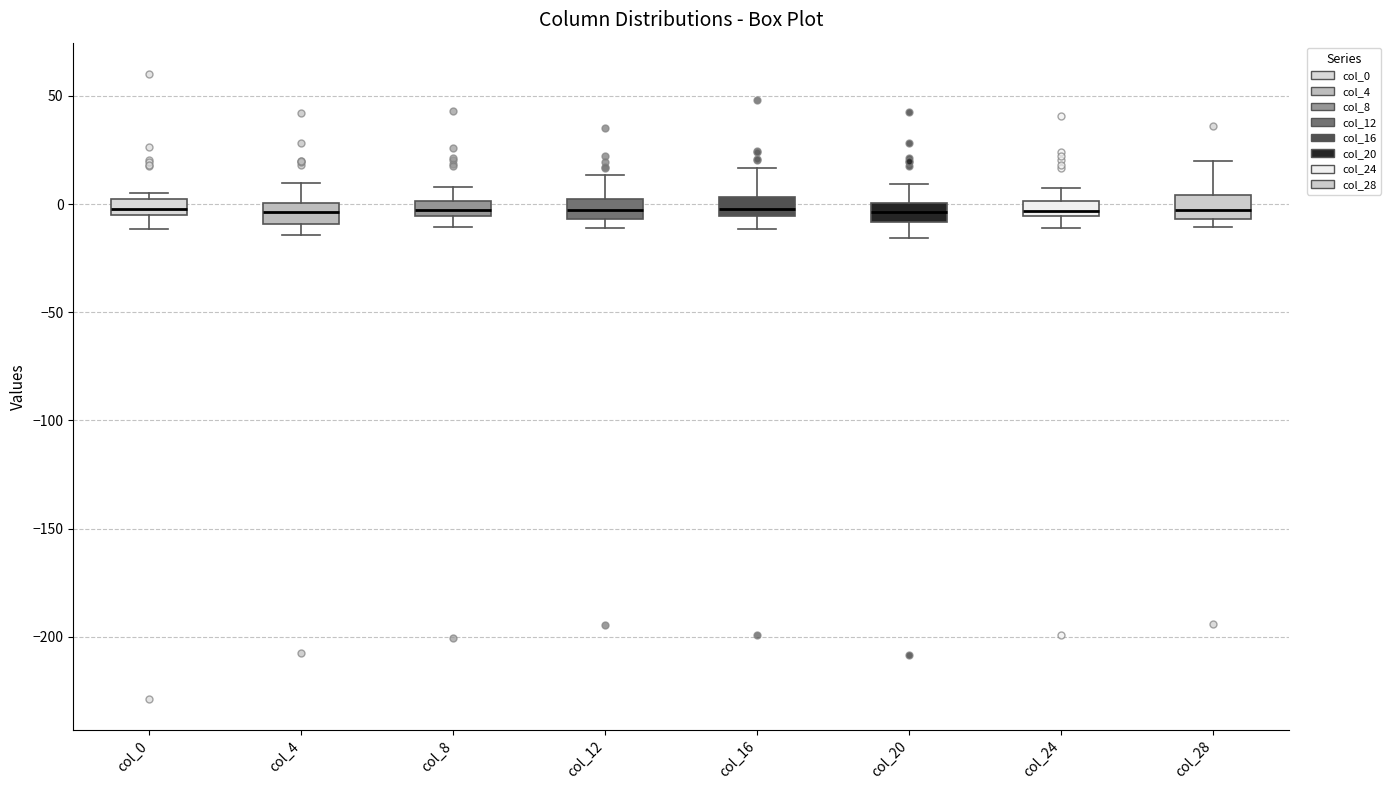

Where does the lower whisker of the box for col_0 end on the y-axis? The values are not printed on the chart, so give them approximately, as read against the axis.

-10